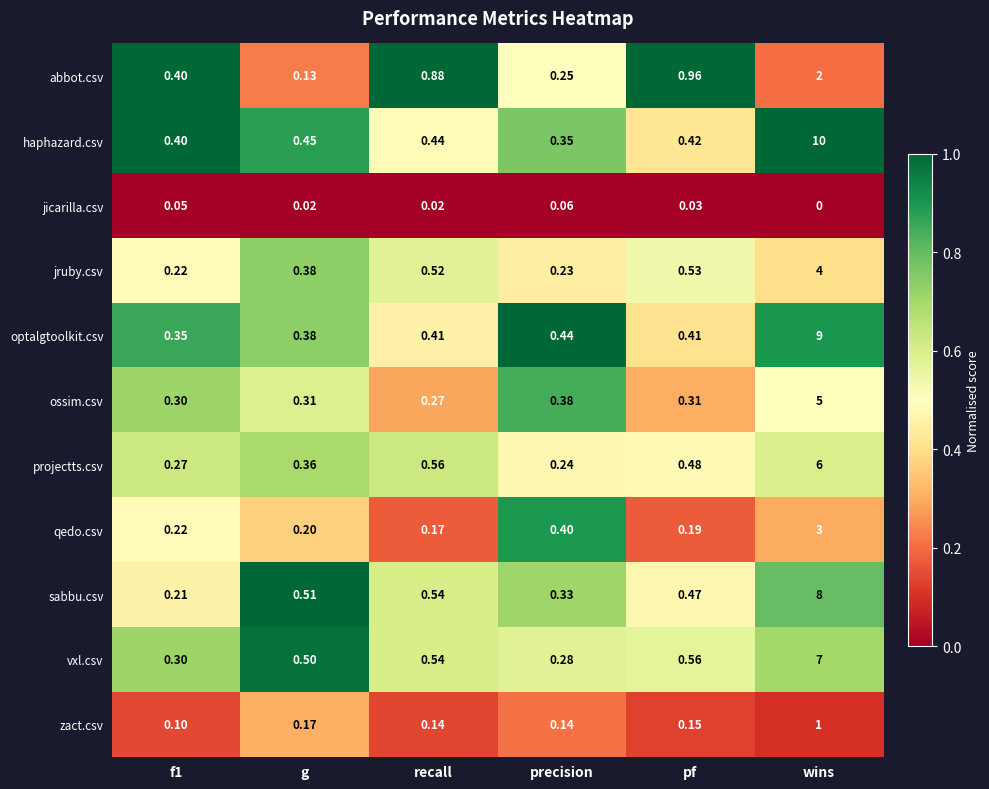

Which category has the lowest value in the abbot.csv series?

g